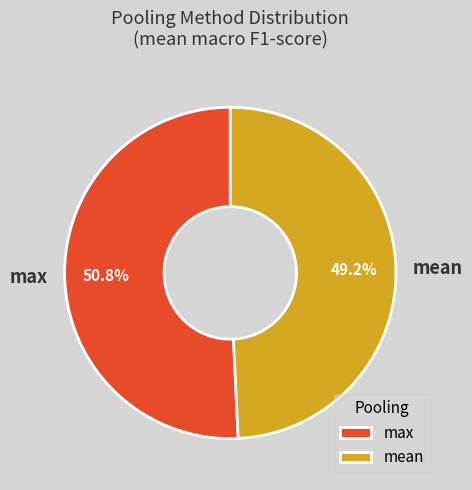

How many slices are in this pie chart?

2